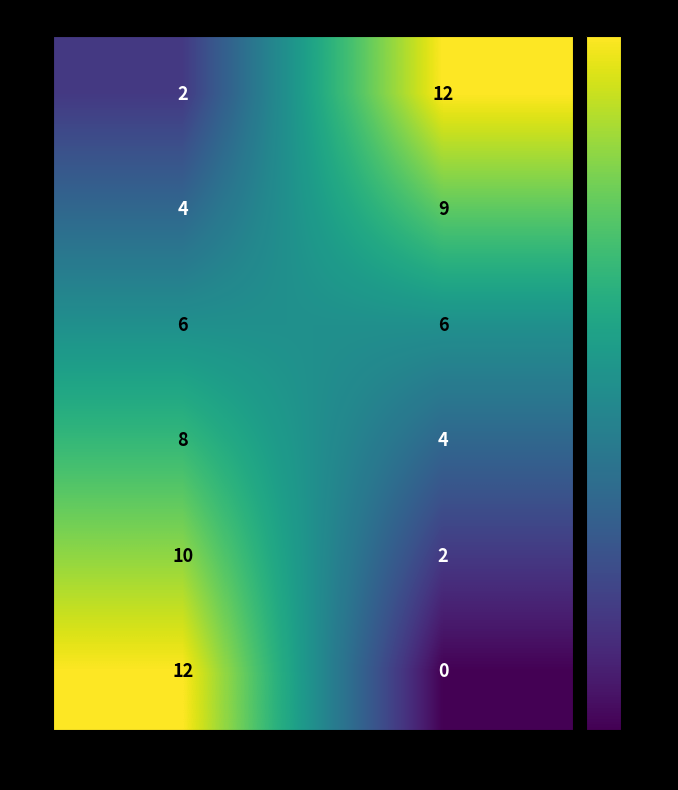

At how many categories does at least one series exceed 4?

2